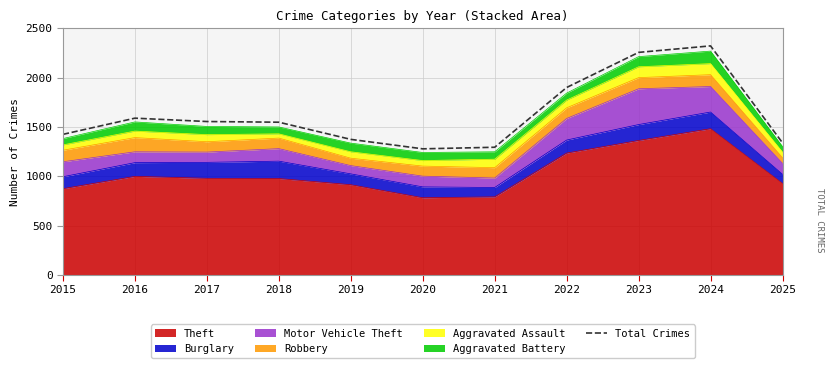

How many lines are shown in the chart?

1